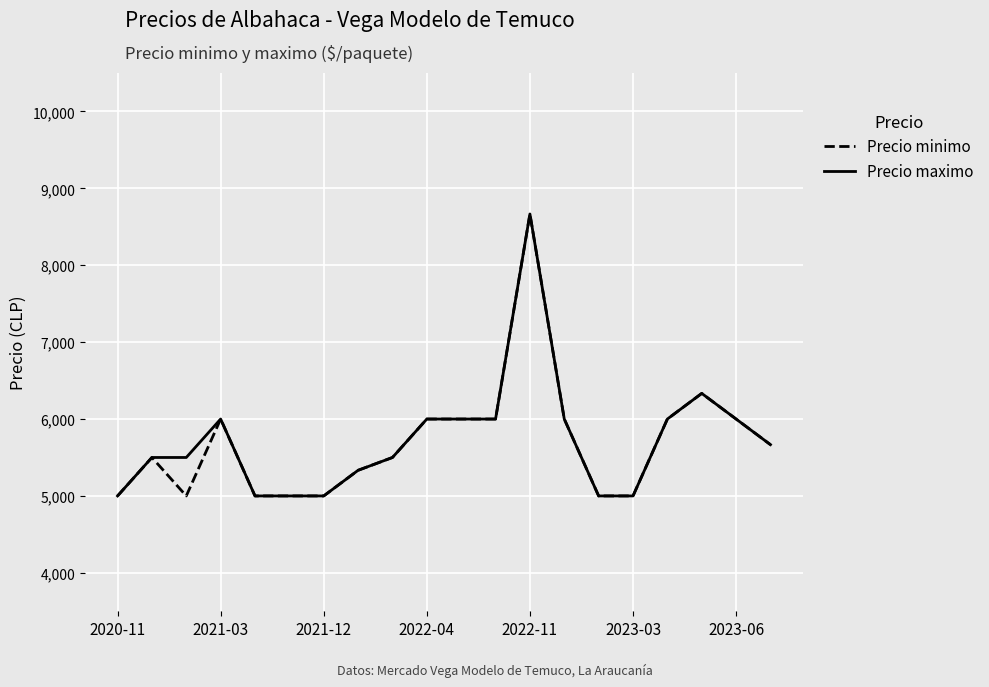

Is this an area chart (filled region under the line)?

No